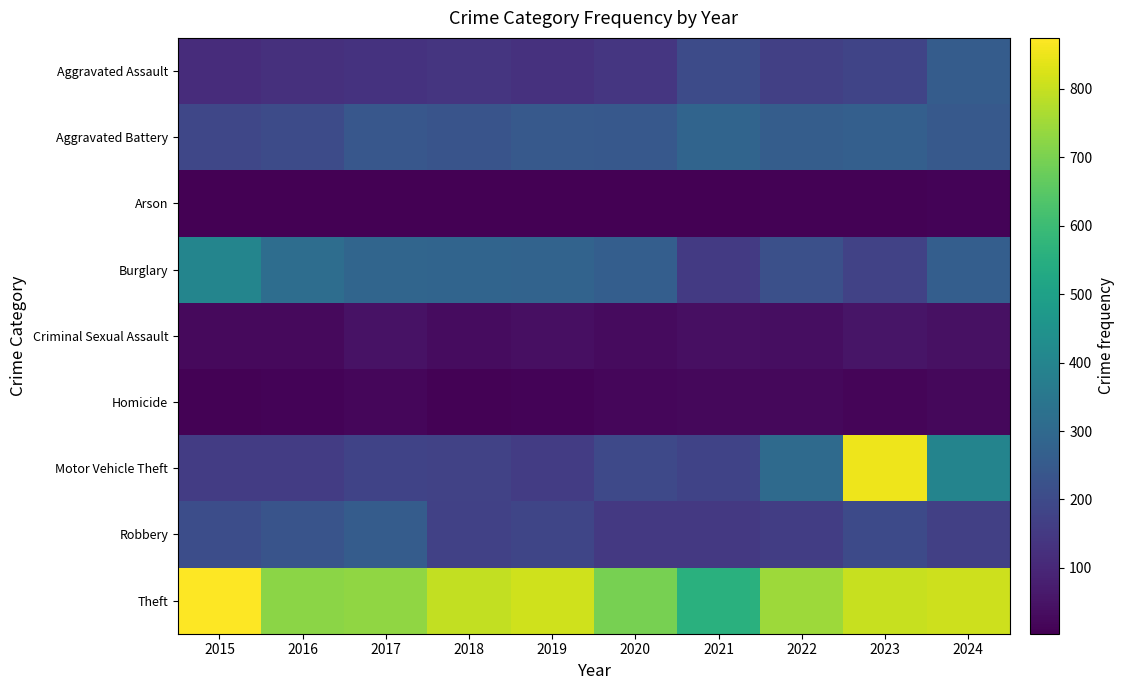

At which category is the sum across all series the highest?

2023